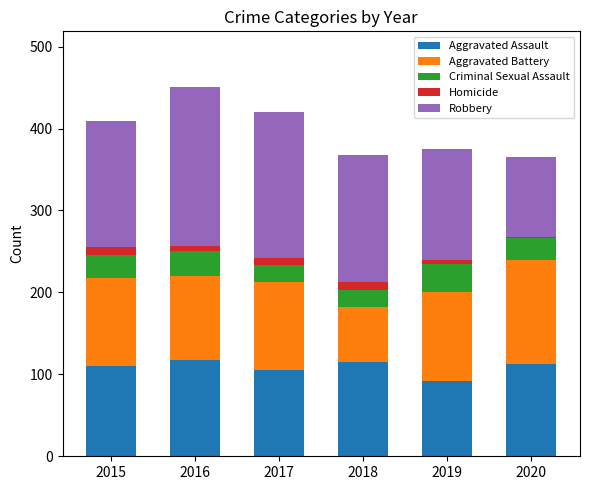

What is the sum of the Aggravated Assault values at 2018 and 2017?

220